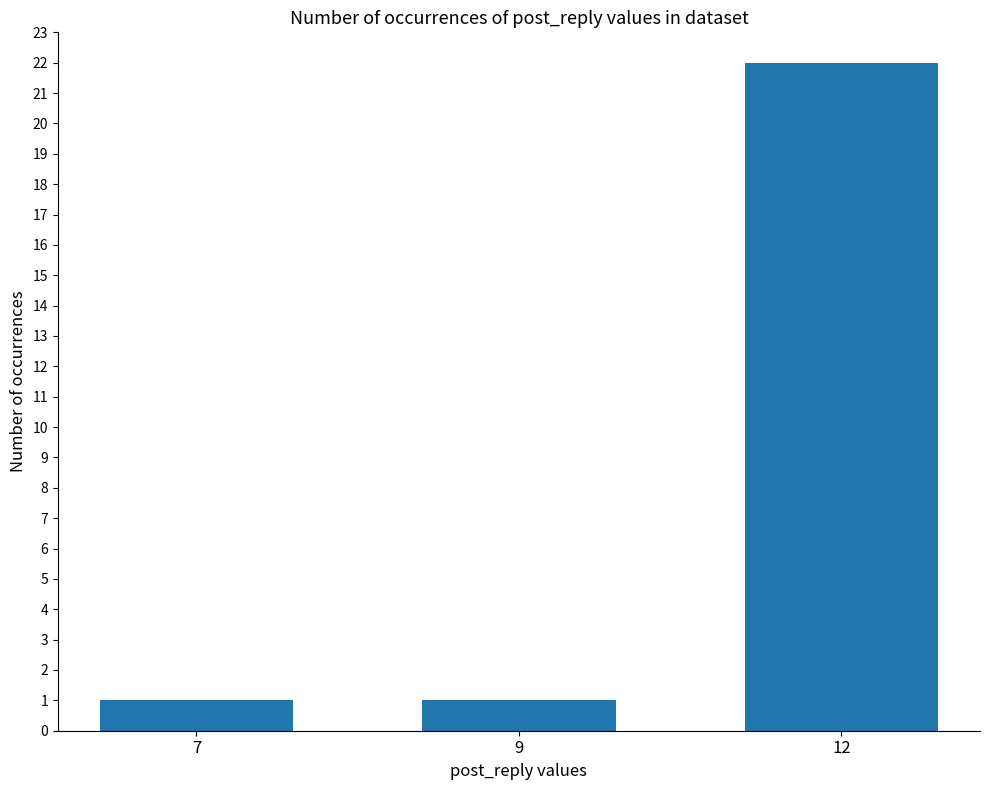

Which label corresponds to the largest value in the chart?

12